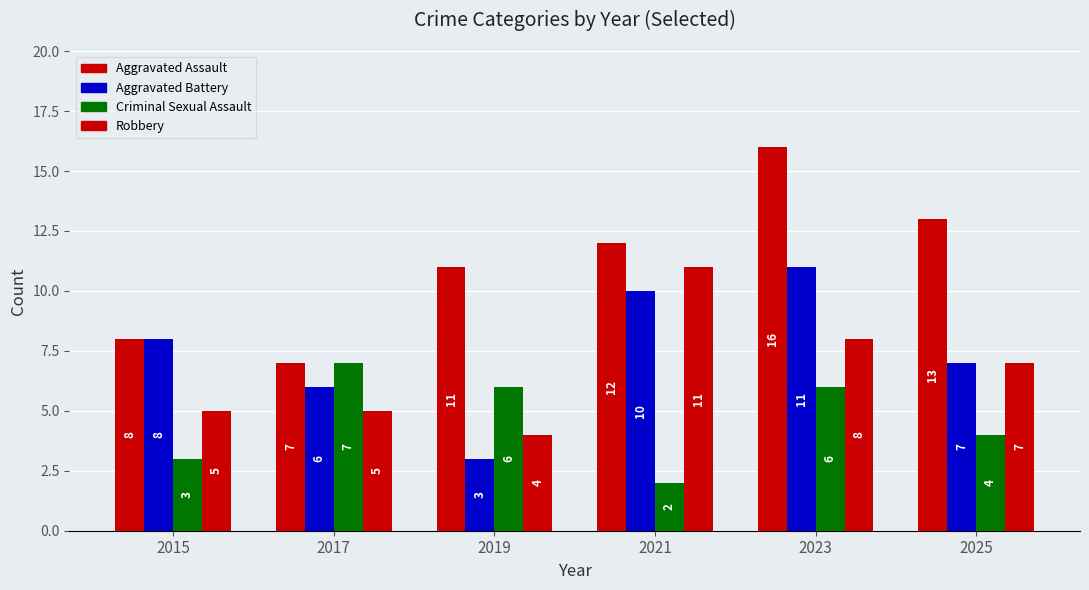

Which series has the largest total across all categories?

Aggravated Assault